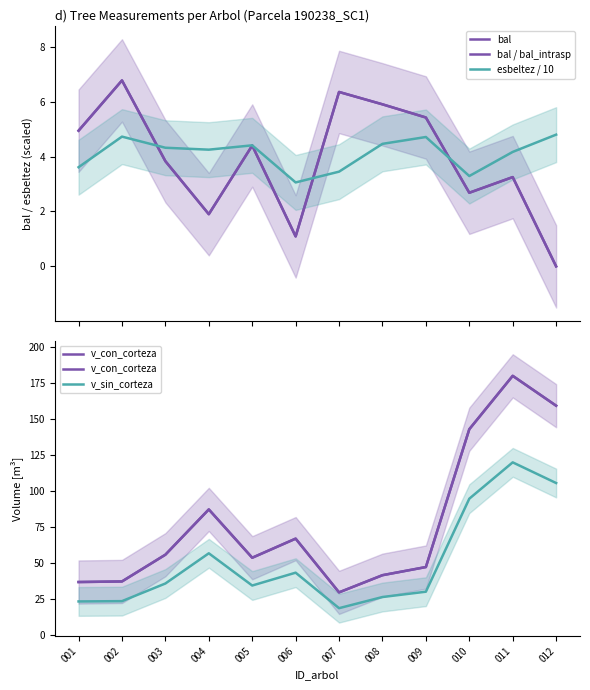

What are all the series names shown in the legend?

bal, bal / bal_intrasp, esbeltez / 10, v_con_corteza, v_sin_corteza